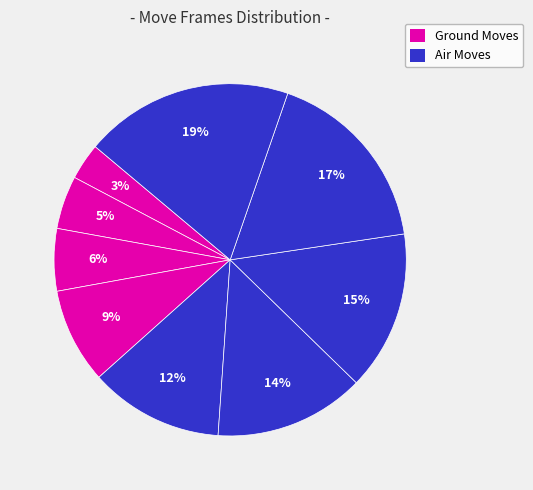

Count the number of slices in the pie.

9